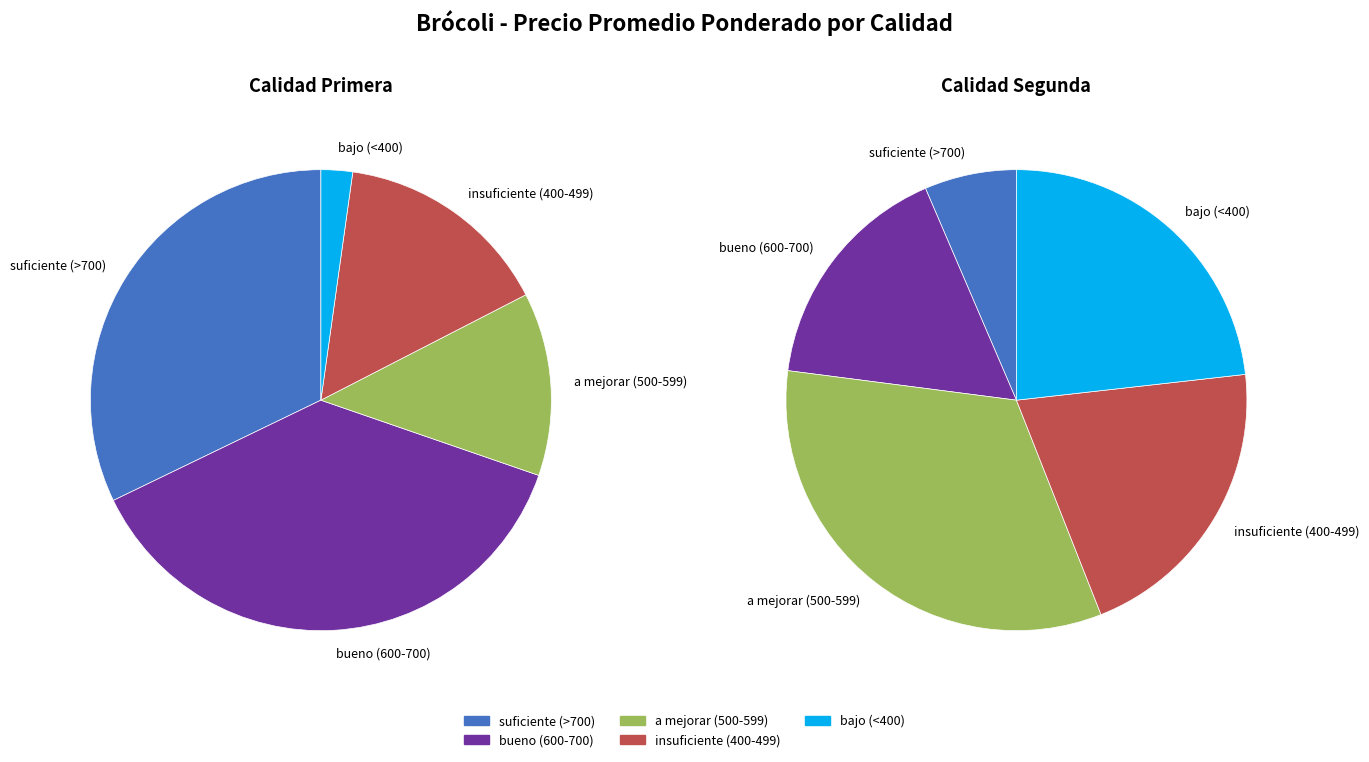

Is it true that 23 is 14% of the pie?

False